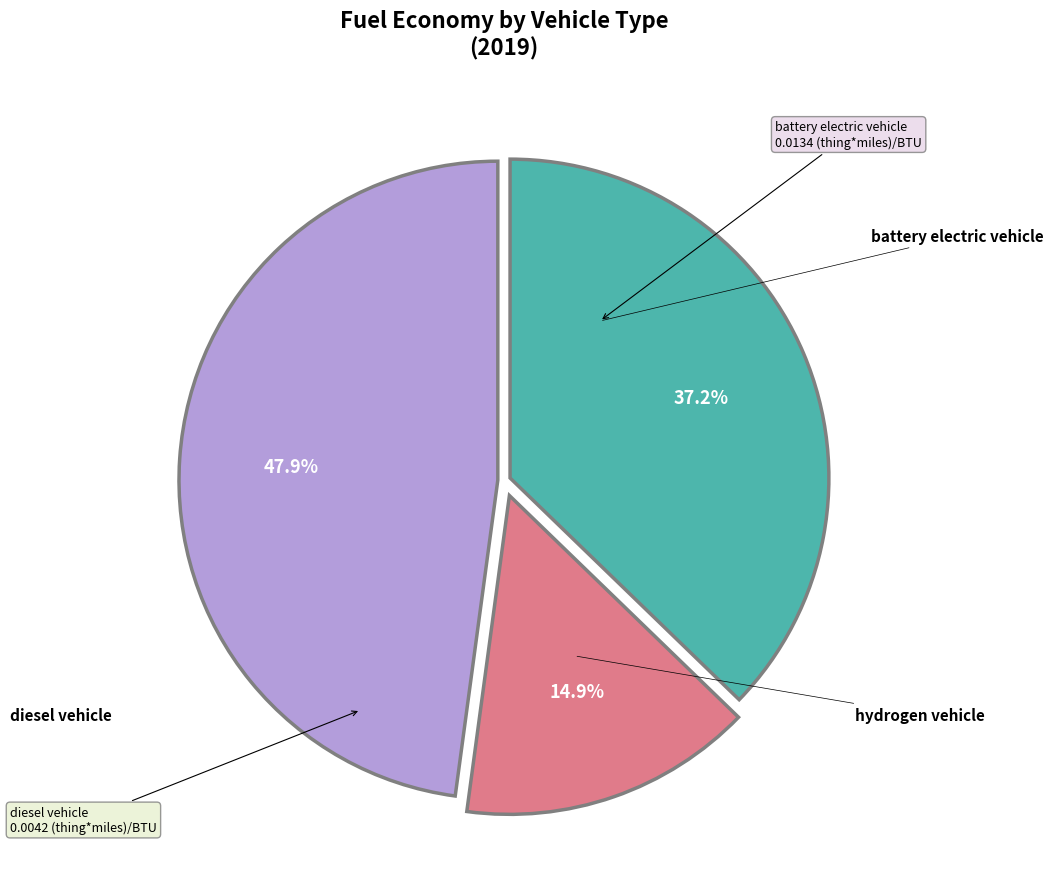

Is there a majority slice in this chart?

No